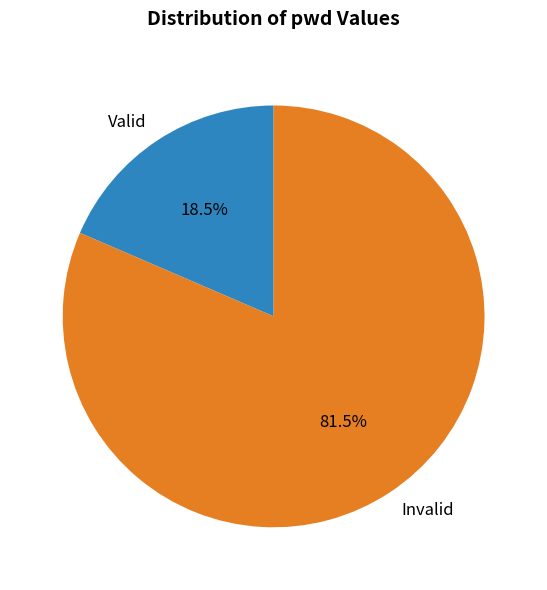

Which has a higher value, Invalid or Valid?

Invalid